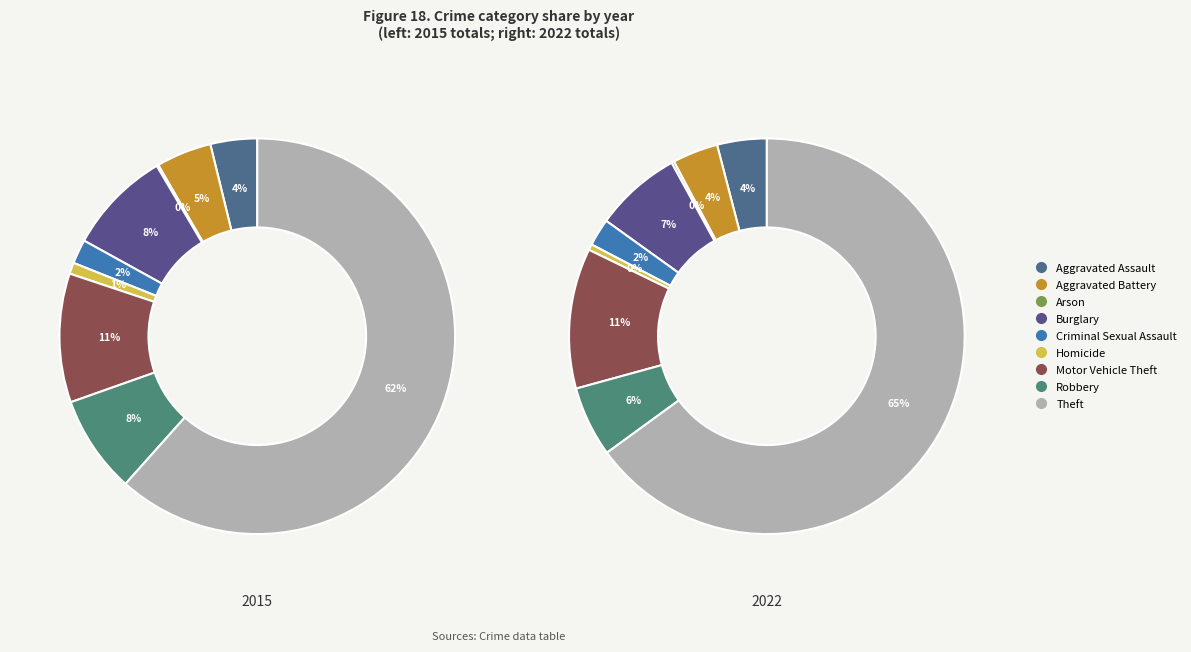

To the nearest percent, what is the difference between the Arson and Aggravated Assault slice percentages?

4%